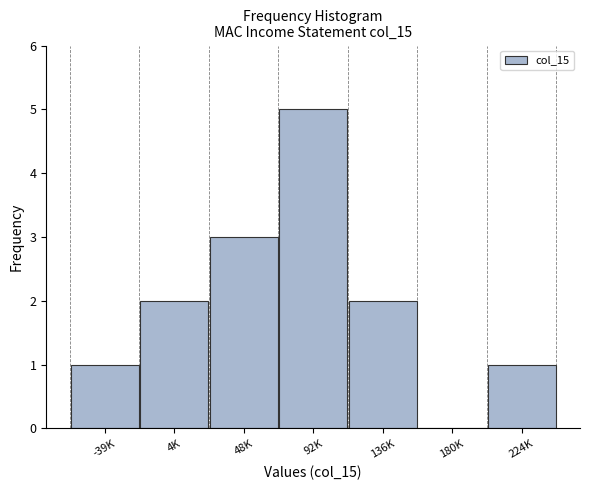

Reading right to left, what are all the values shown in this chart?

224K=1	180K=0	136K=2	92K=5	48K=3	4K=2	-39K=1